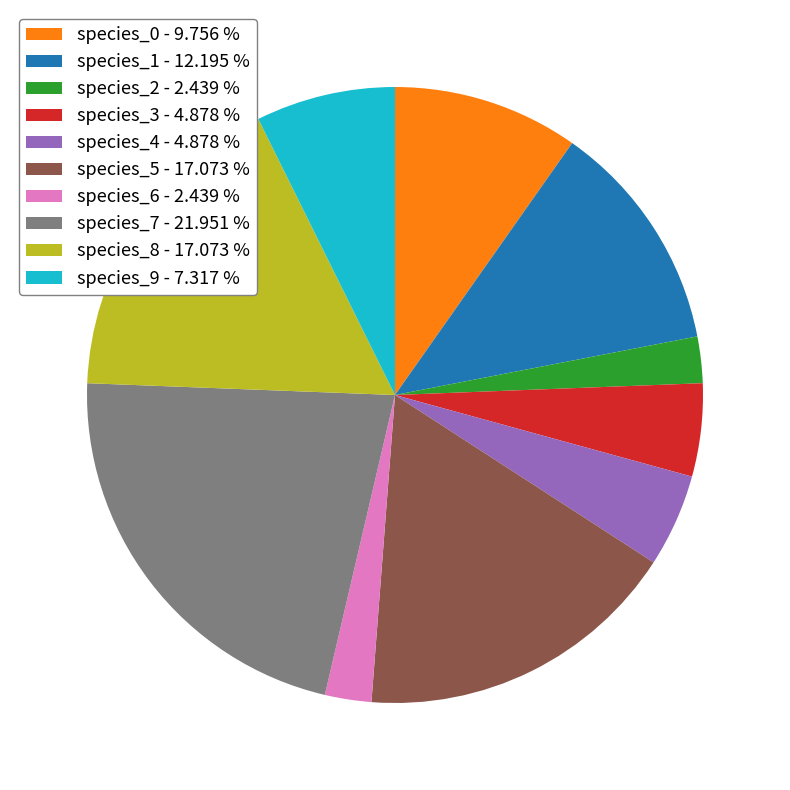

Is there any slice that represents more than half of the pie?

No